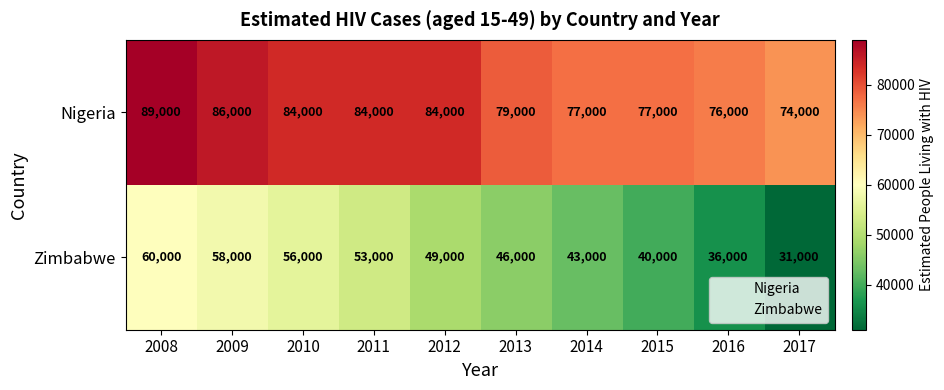

How many distinct data groups are displayed?

2